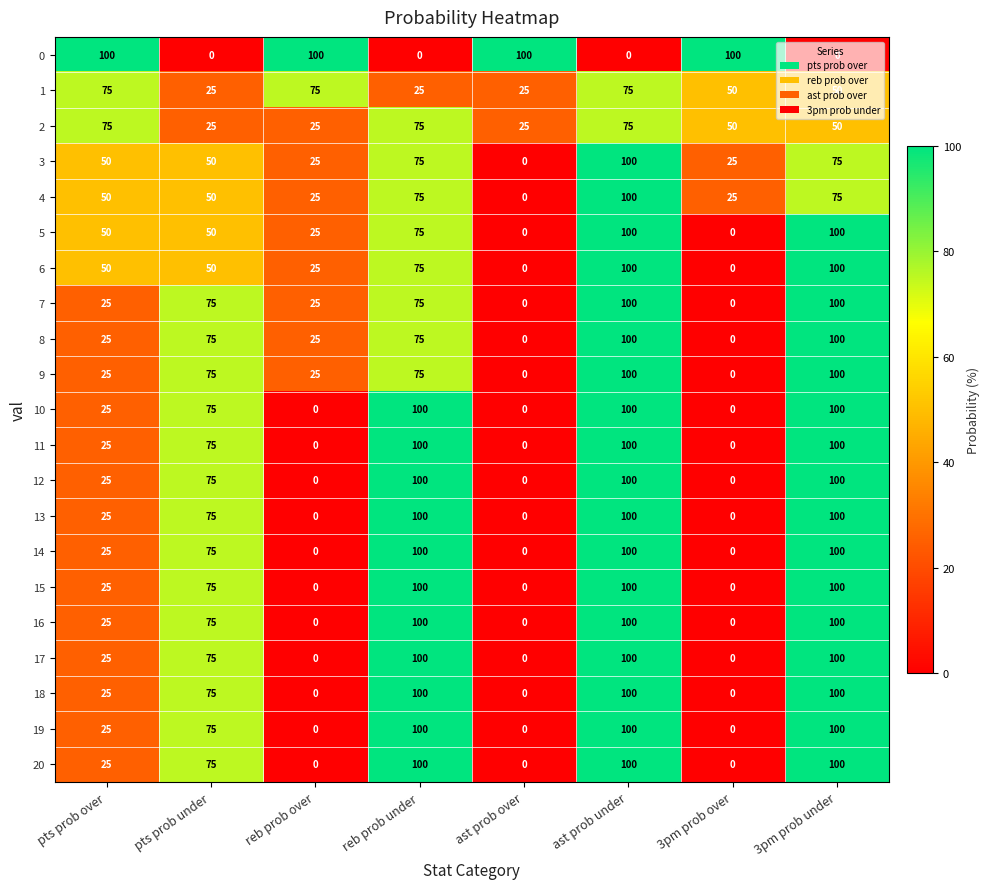

What is the maximum value for 4?

100